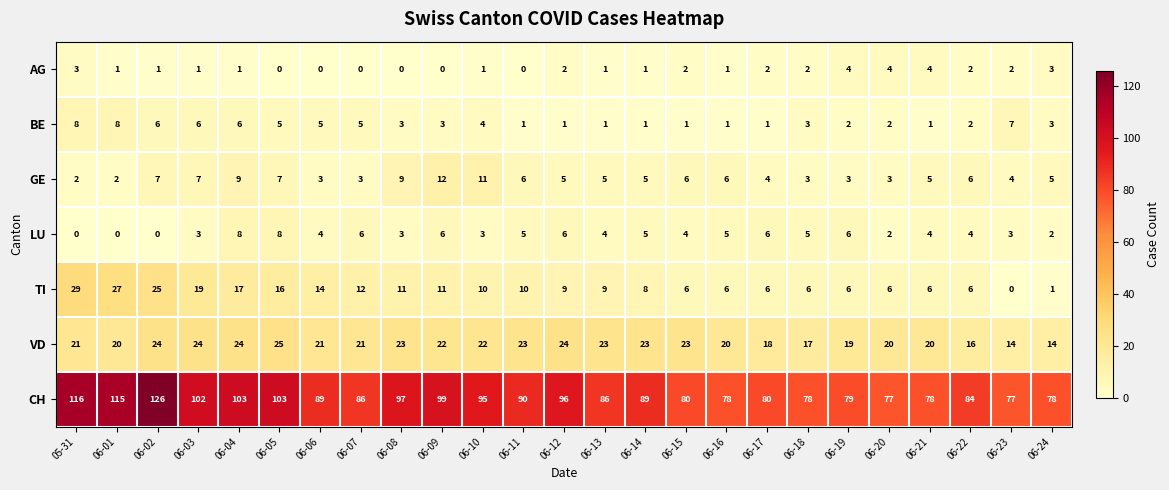

How many series are shown in this chart?

7